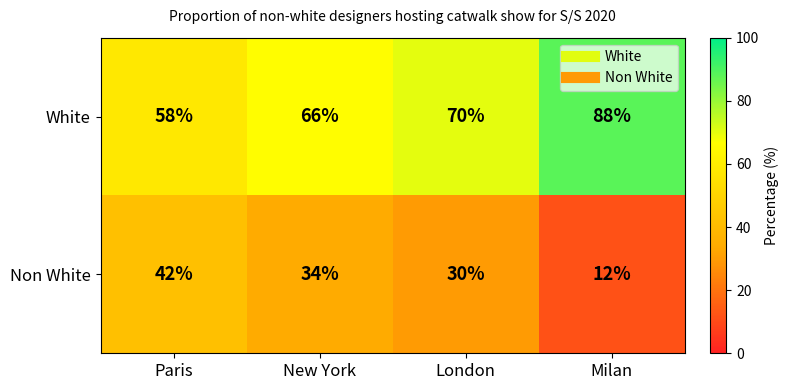

What is the sum of the Non White values at New York and London?

64